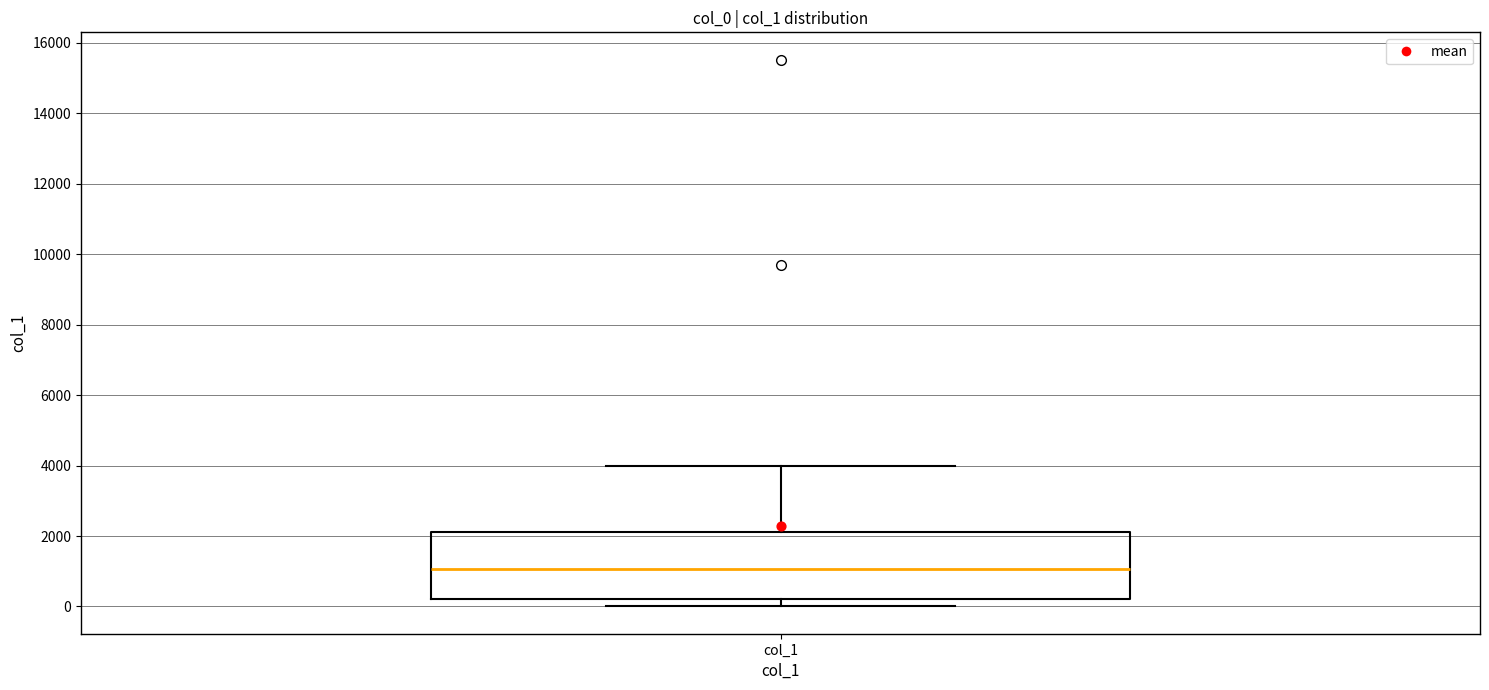

Transcribe this box plot: give where the median line is, the range the box spans, and where the two whiskers end, as read against the y-axis. The values are not printed on the chart, so give them approximately, as read against the axis.

median 1000, box 200 to 2200, whiskers 0 to 4000